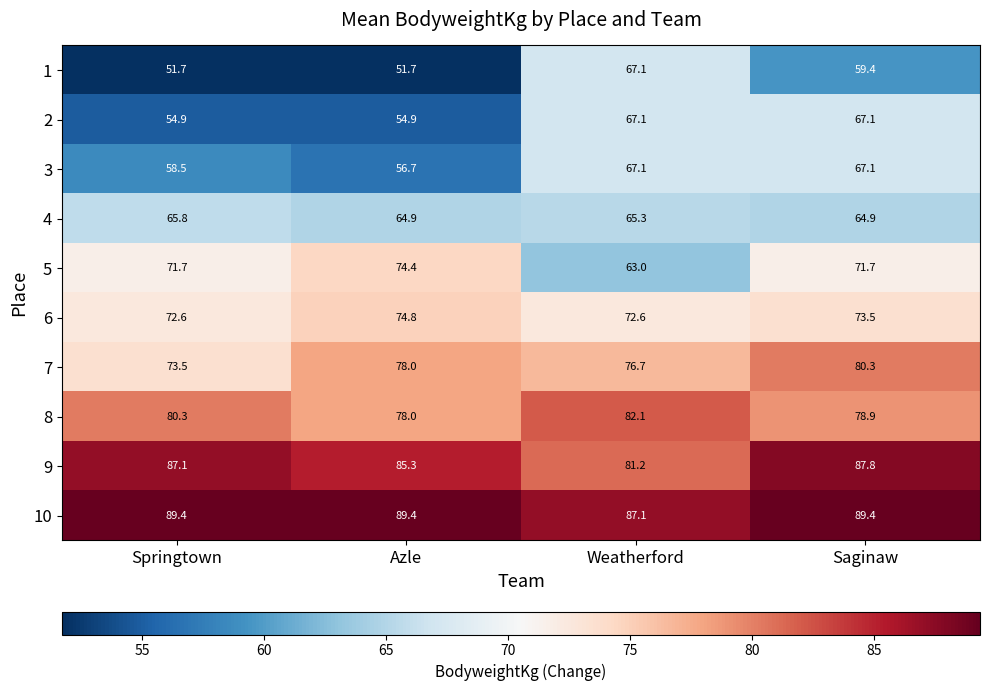

At how many categories does at least one series exceed 73?

4